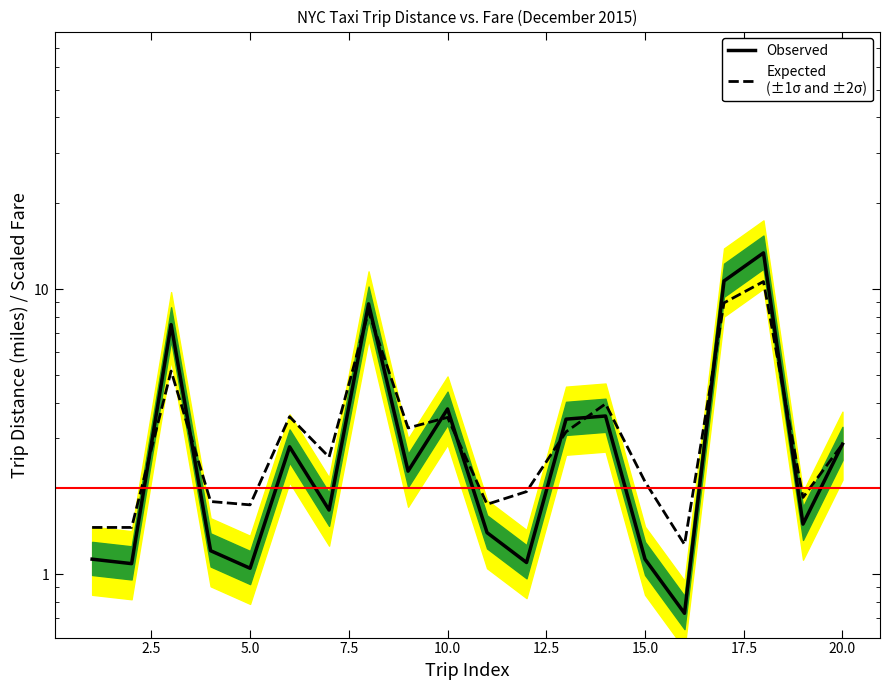

Count the number of categories in the chart.

20